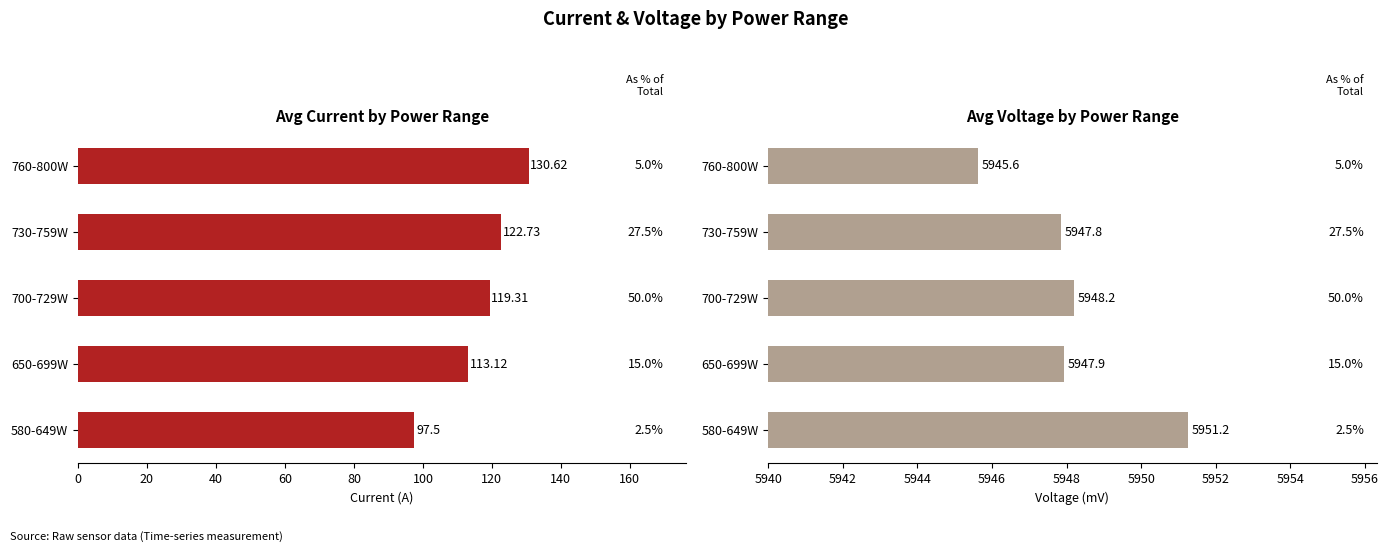

The value of Avg Current (A) at 700-729W is 38.0. True or false?

False